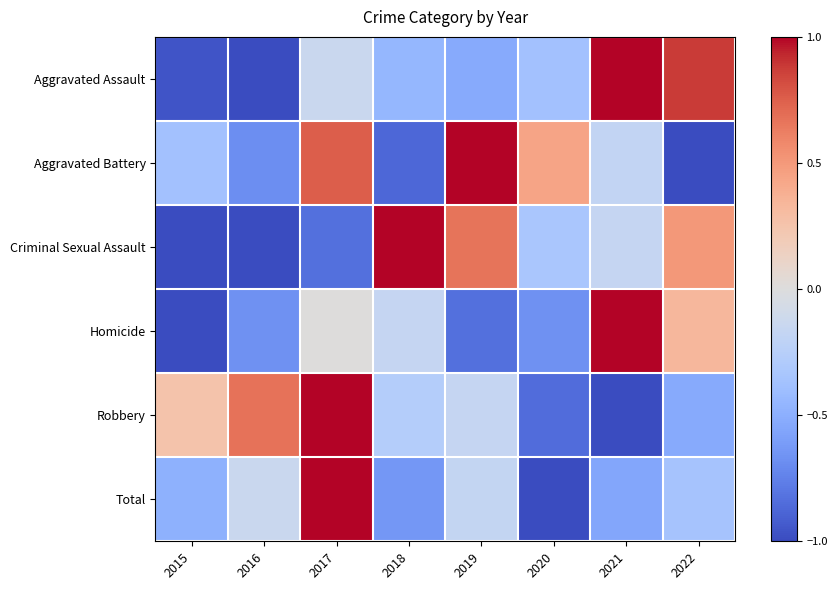

Count the number of categories in the chart.

8